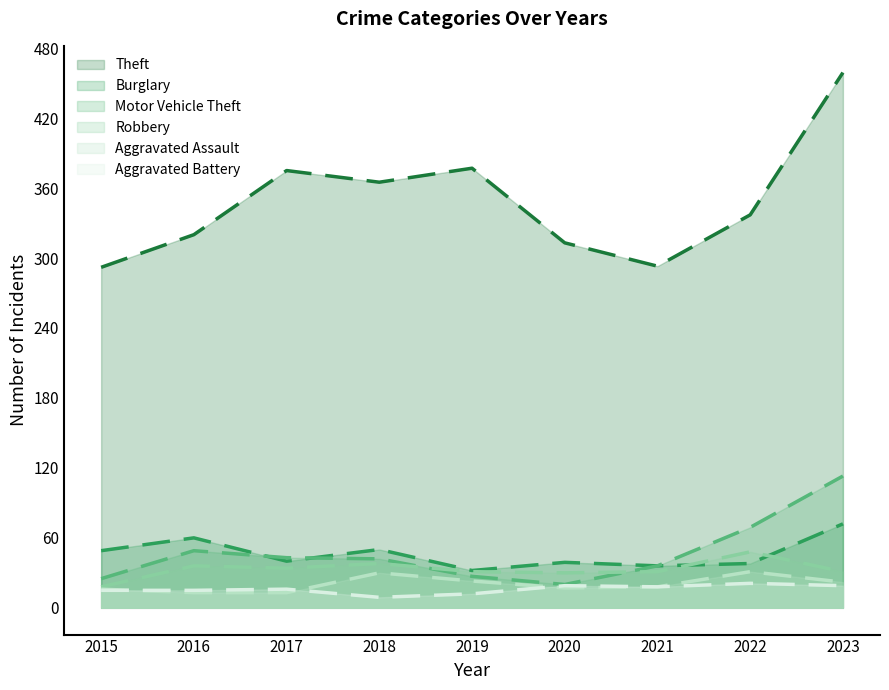

What is the minimum value shown in the chart?

9